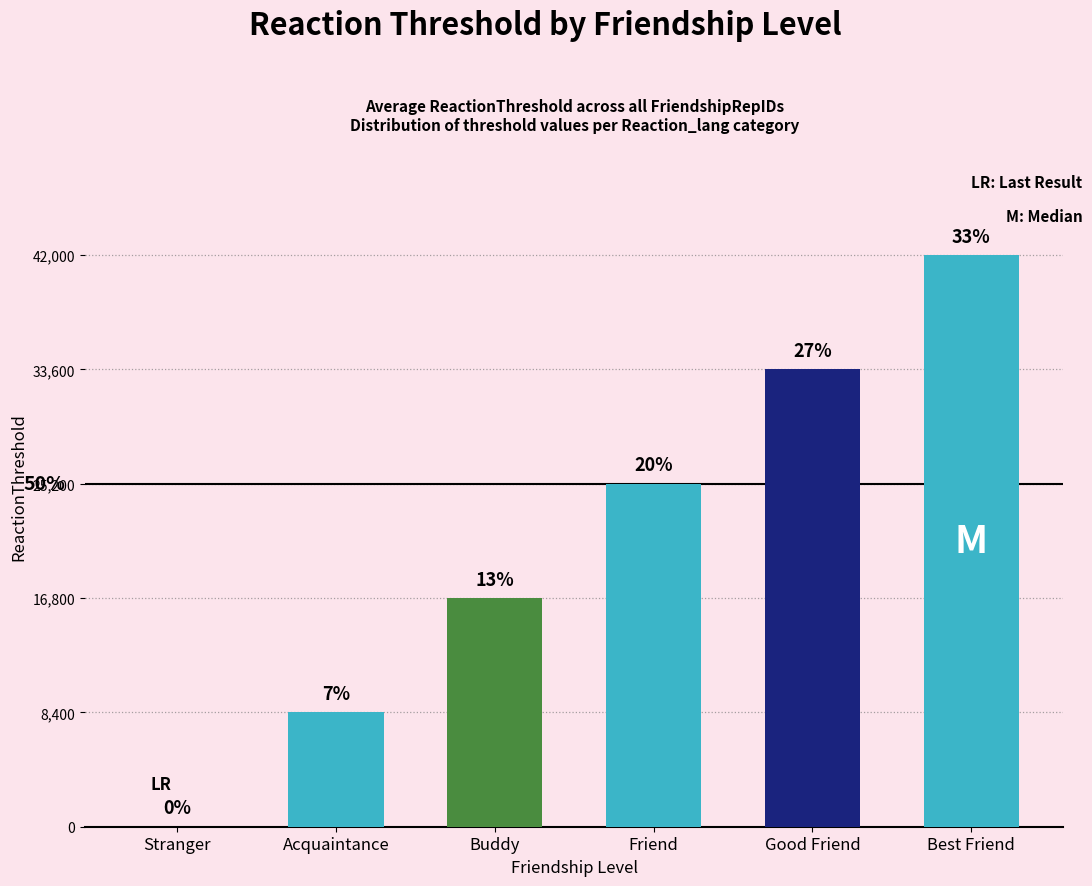

Is it true that the value at Buddy is 16800?

True